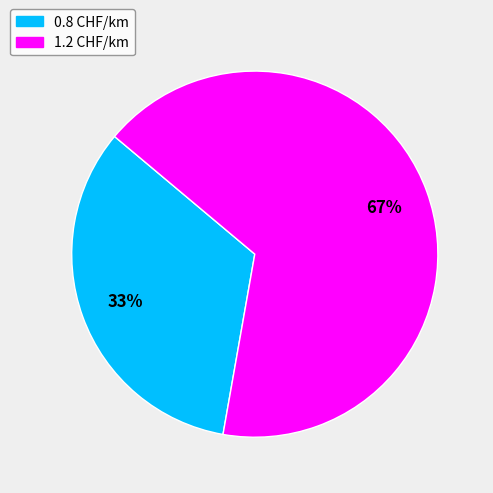

Does 0.8 CHF/km represent more than half of the total?

No